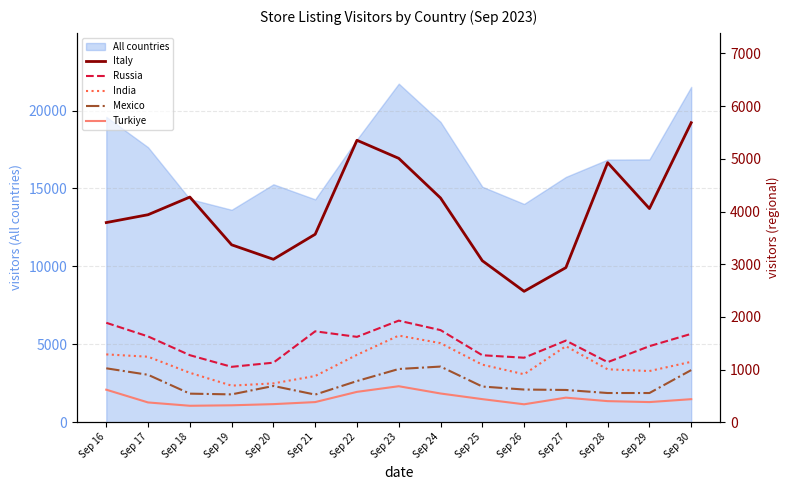

At how many categories does at least one series exceed 1597?

15